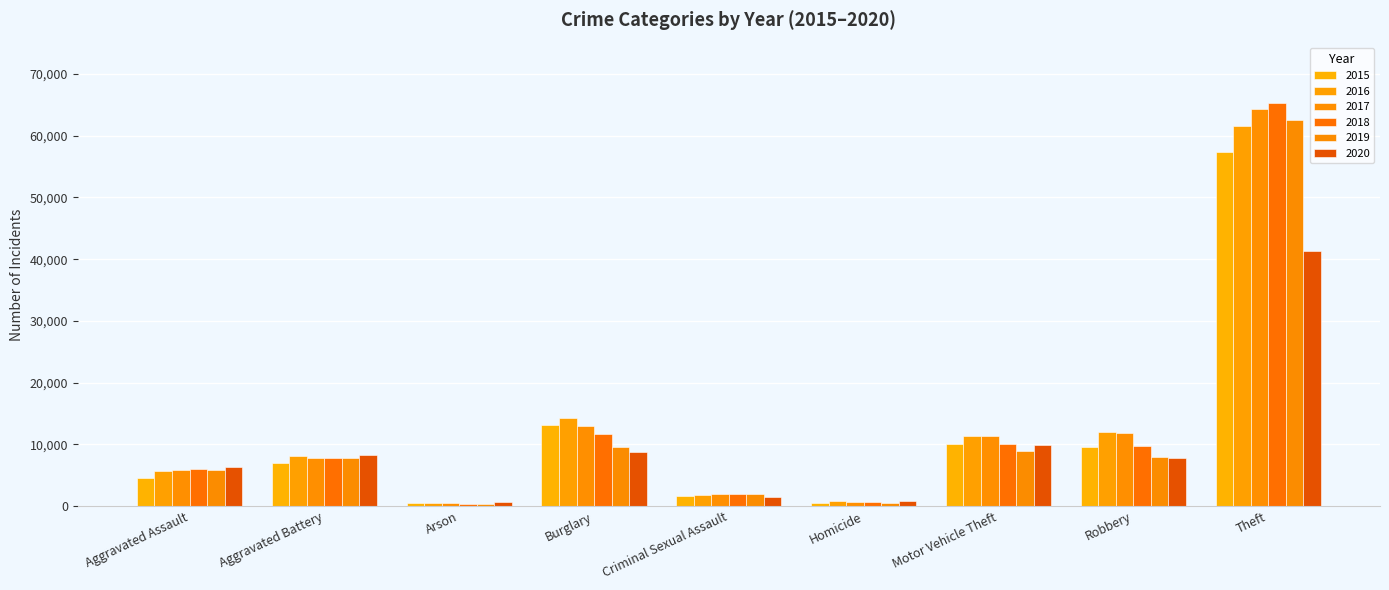

How many categories are shown in the chart?

9